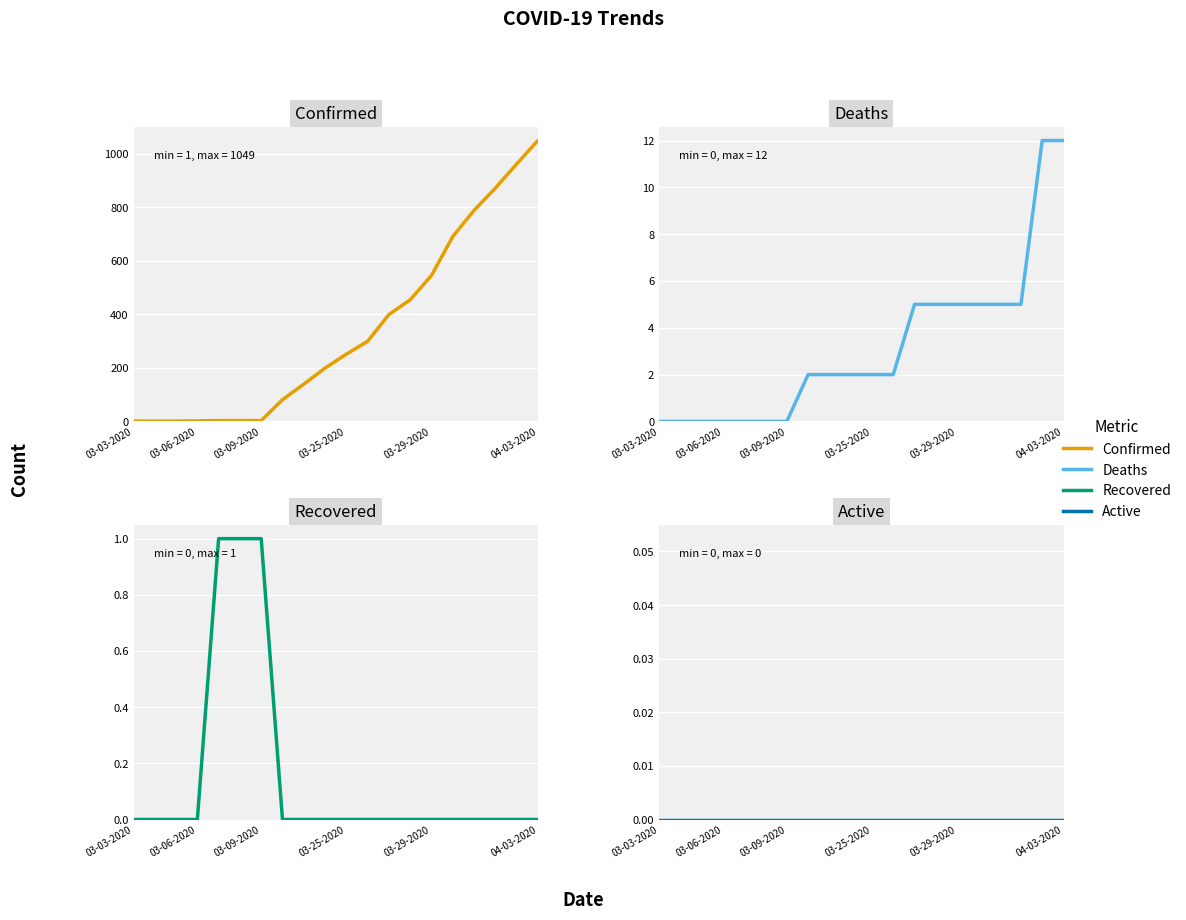

What is the total value across all series at 04-03-2020?

1061